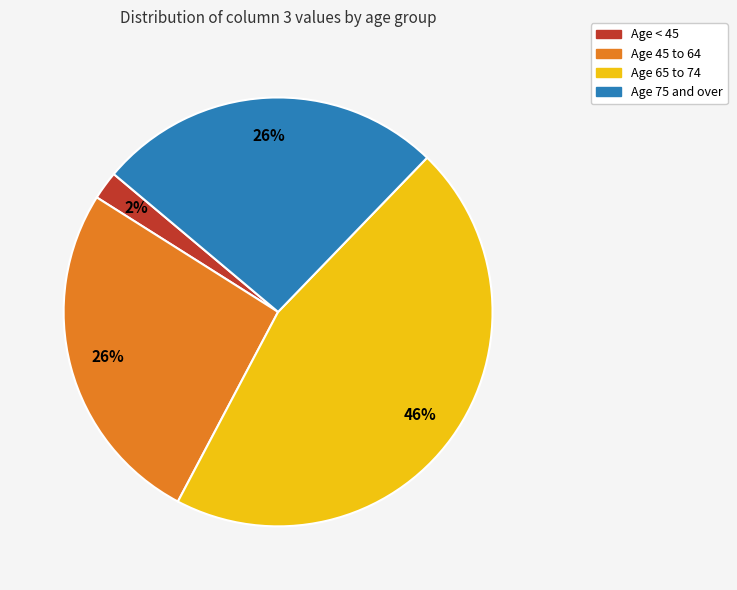

Does any single category account for the majority?

No